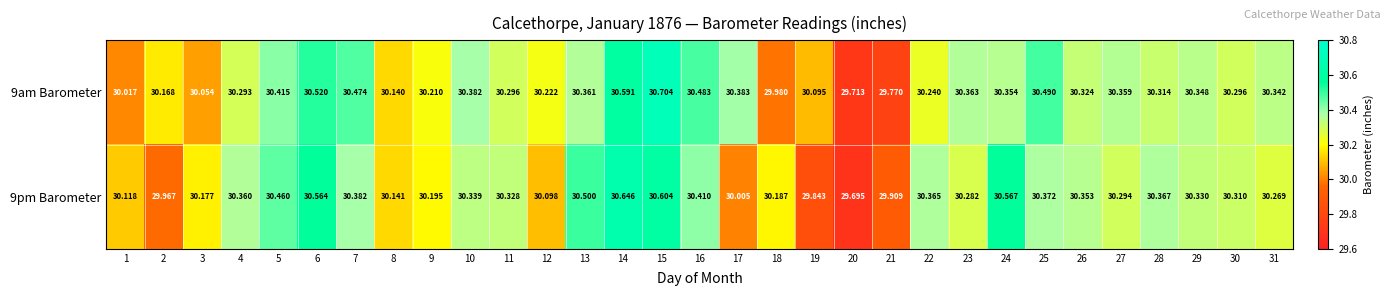

Is the value of 9pm Barometer at 29 greater than the value of 9am Barometer at 7?

No